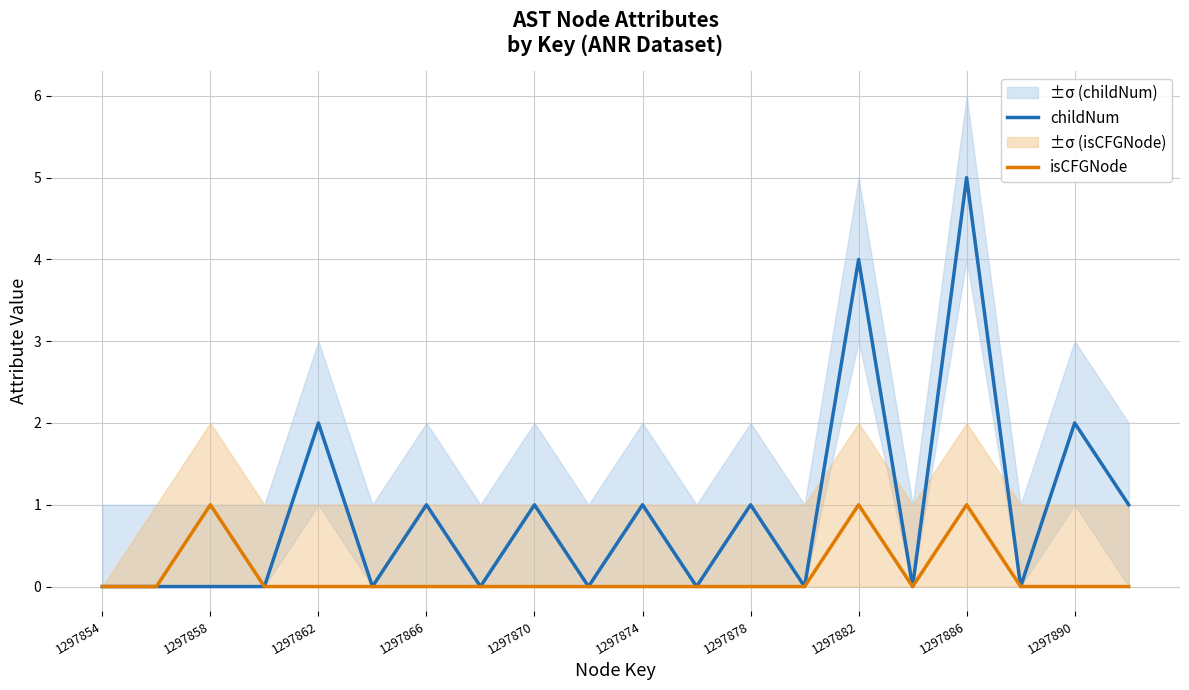

True or false: isCFGNode has more than 2 interior local peaks.

True